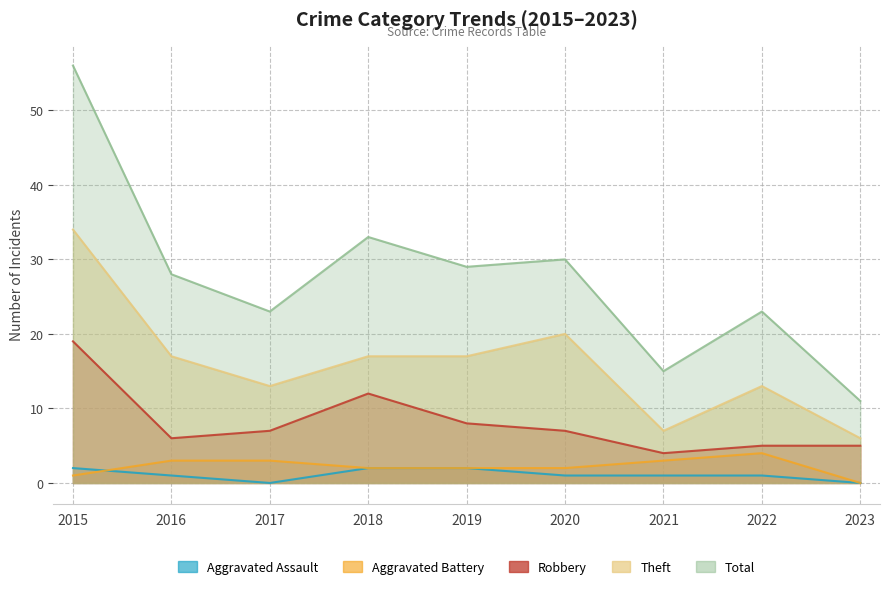

What is the difference between the Robbery values at 2023 and 2020?

2